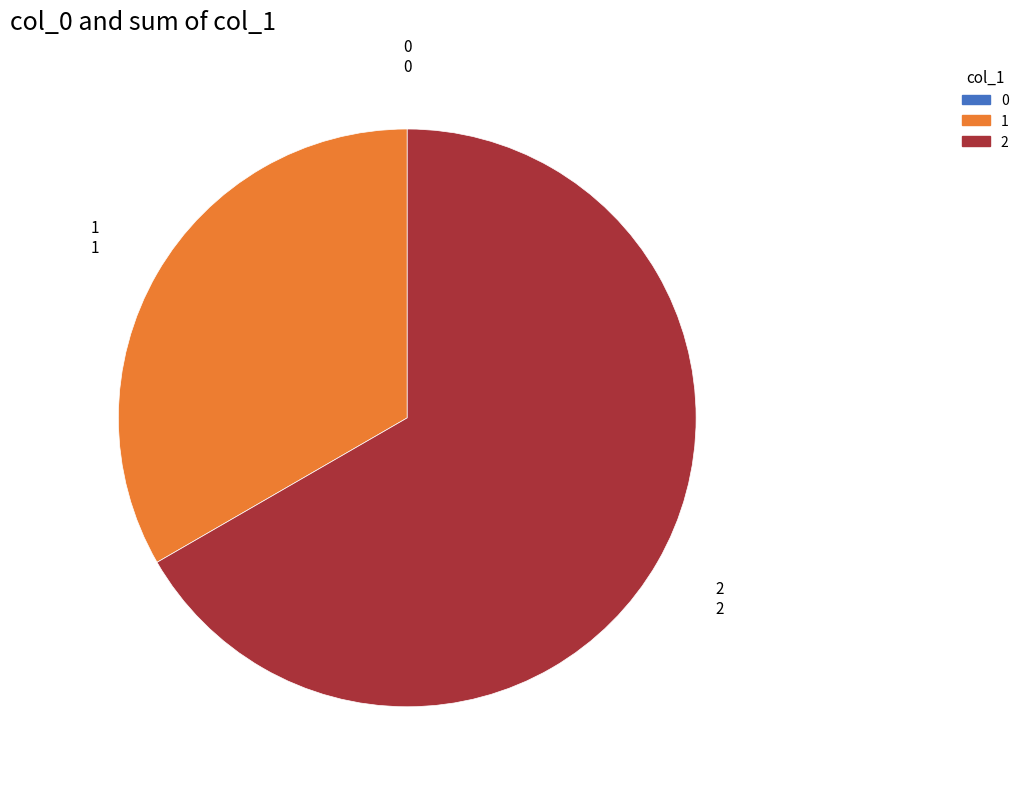

Is the sum of 1 and 2 greater than half?

Yes